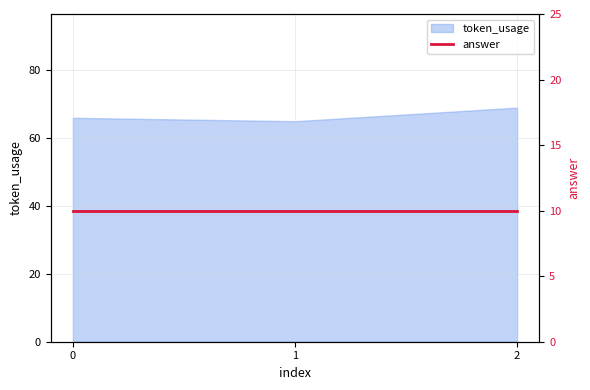

What is the smallest value displayed?

65